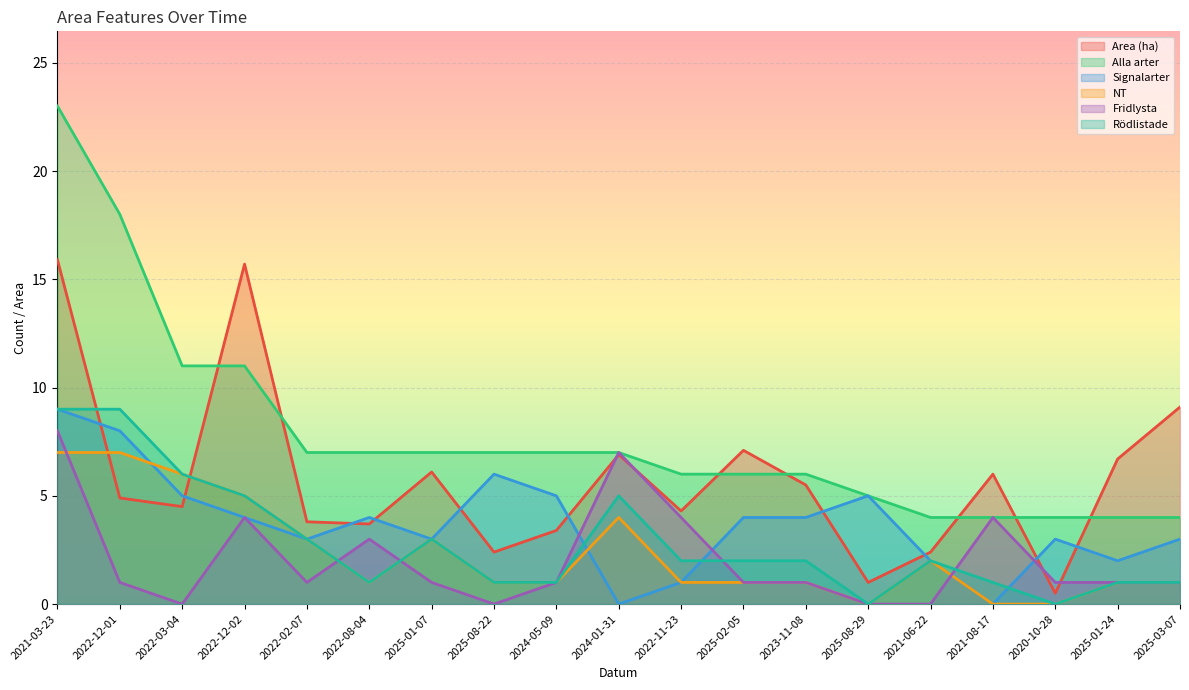

The Rödlistade series shows 0.4 at 2025-03-07. True or false?

False